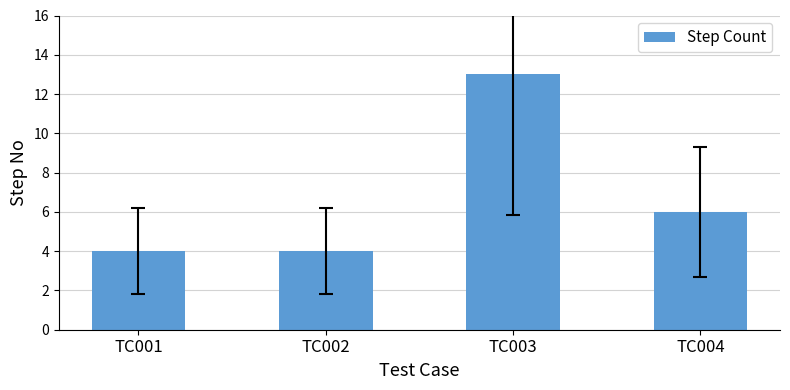

Reading right to left, what are all the values shown in this chart?

6	13	4	4